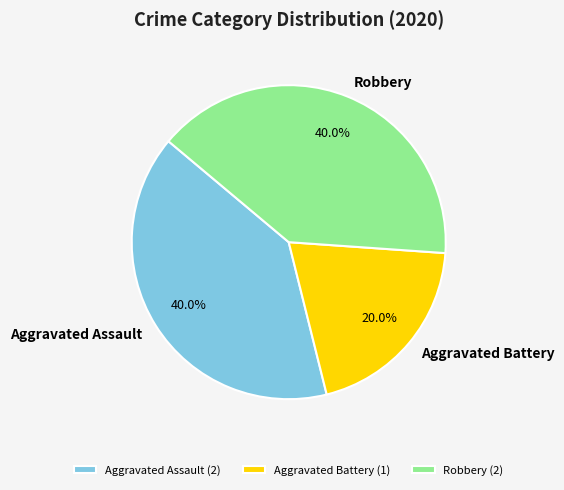

To the nearest percent, what is the difference between the Robbery and Aggravated Battery slice percentages?

20%